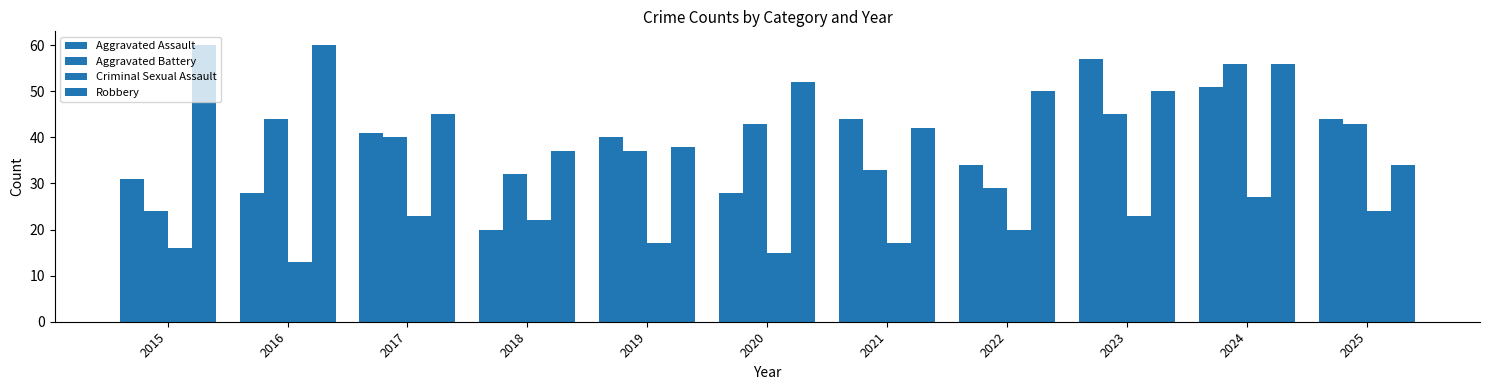

Rank the series at 2019 from lowest to highest value.

Criminal Sexual Assault, Aggravated Battery, Robbery, Aggravated Assault